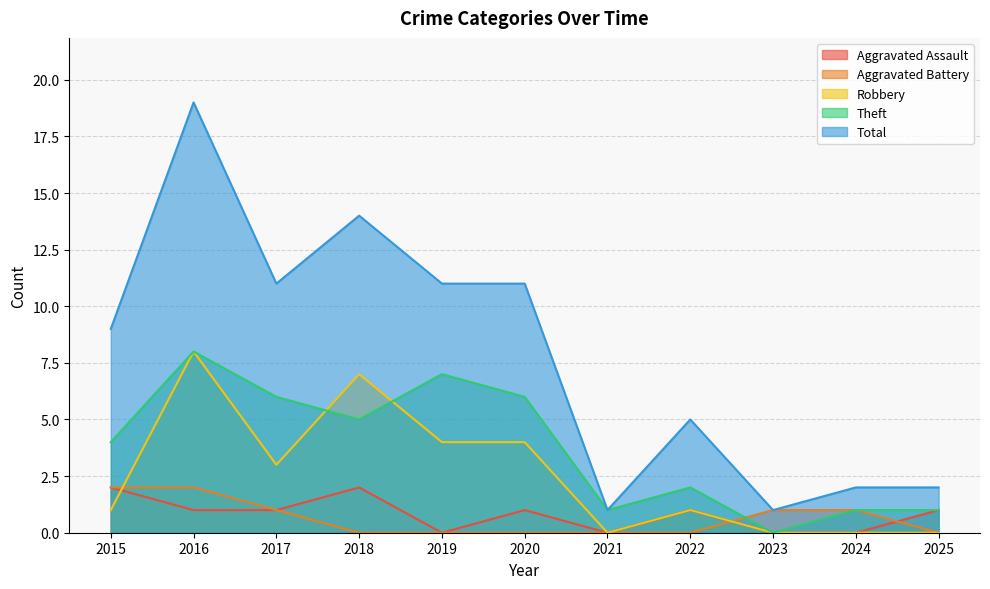

At which label is Robbery closest to 4?

2019